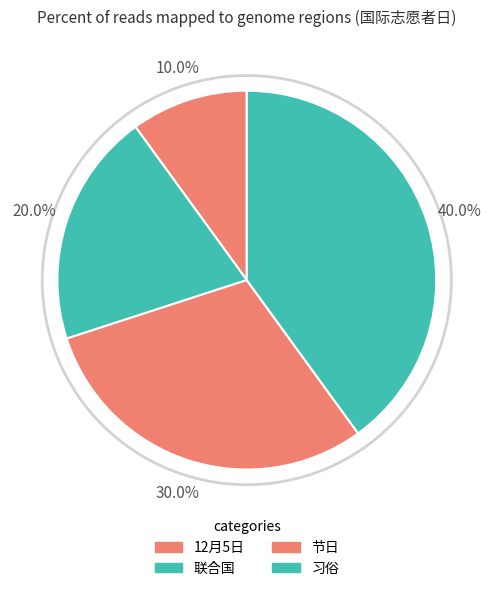

Rank the categories by value from highest to lowest.

习俗, 节日, 联合国, 12月5日